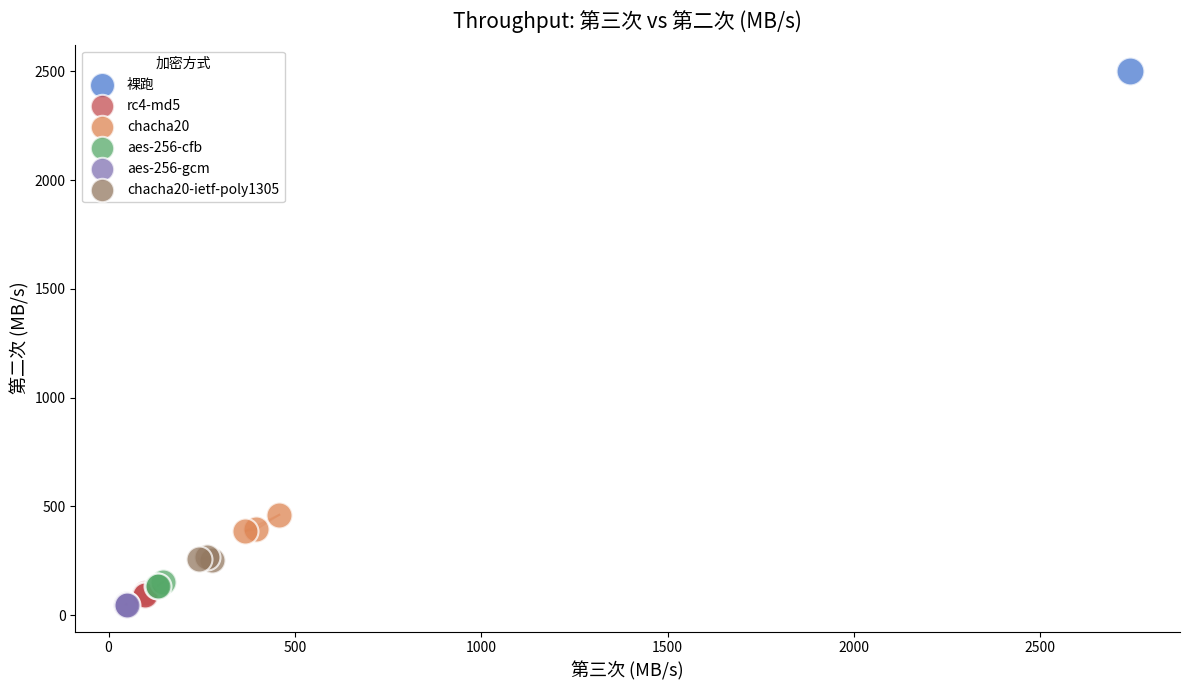

Which series contains the highest Y value?

裸跑